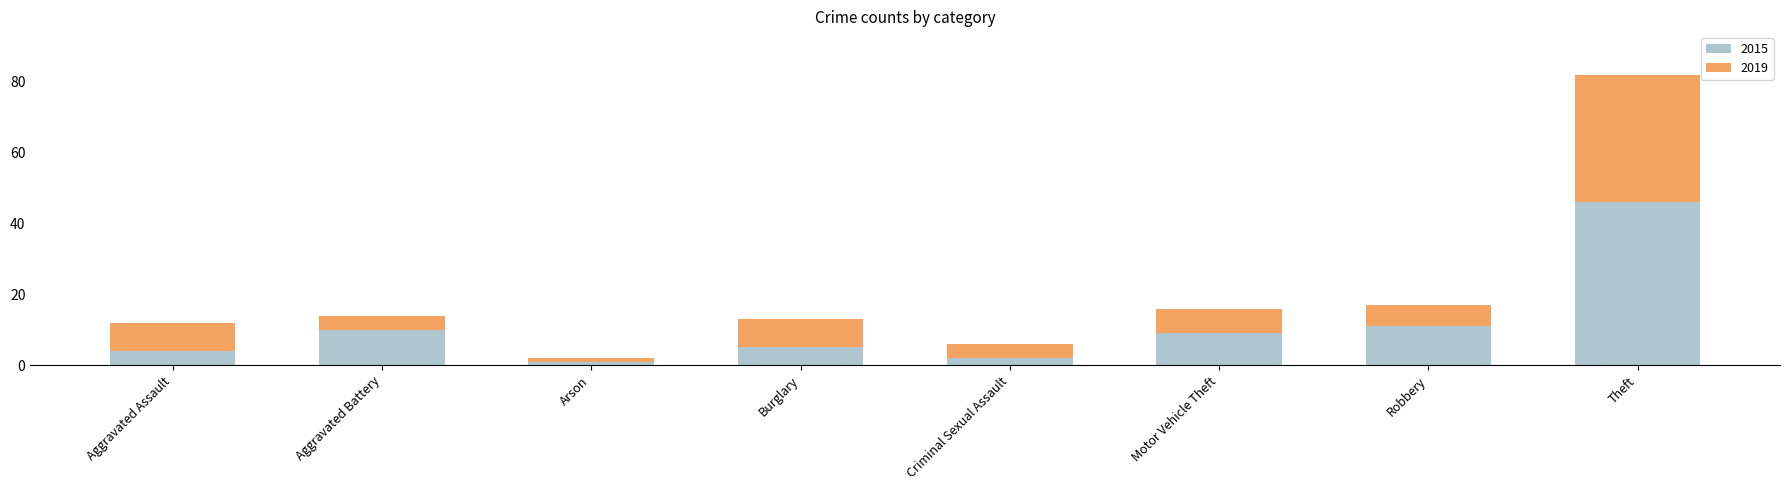

Are the bars grouped side by side (vs. stacked)?

No